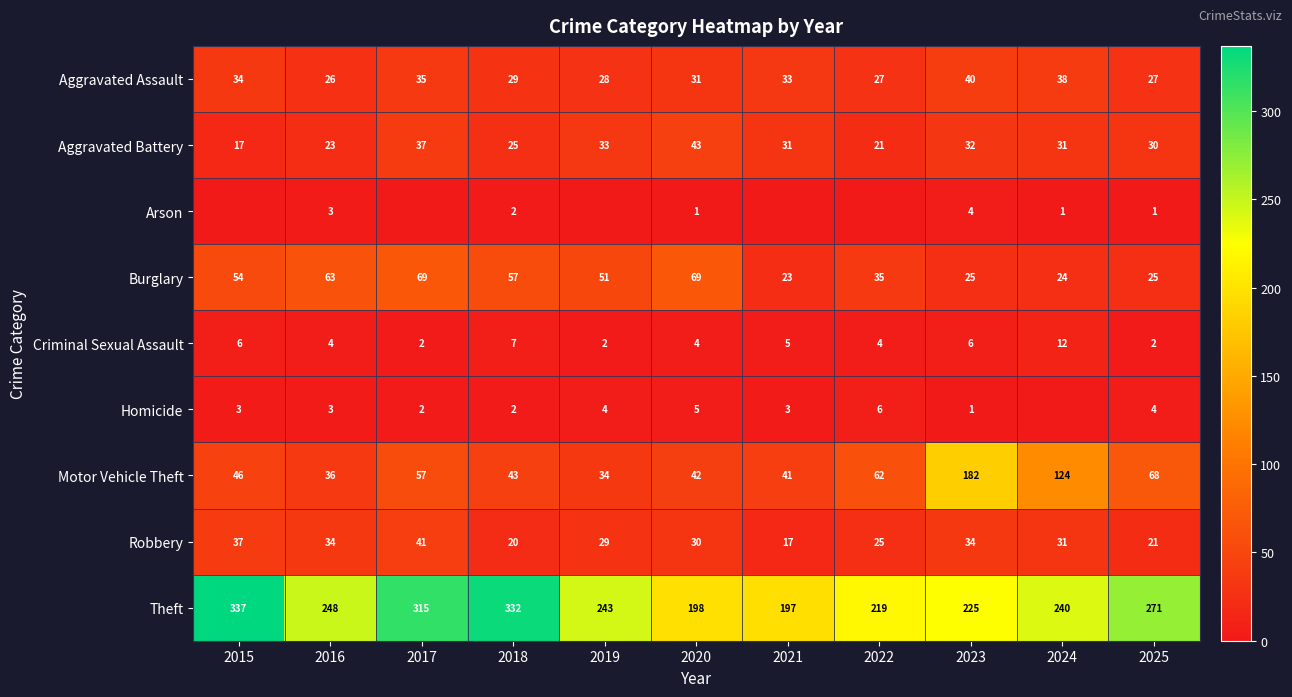

What is the sum of the Burglary values at 2015 and 2018?

111